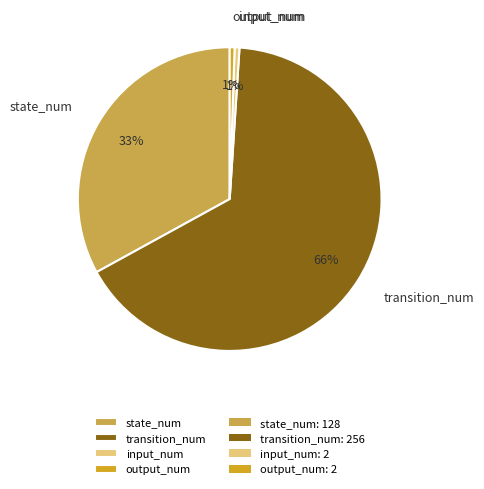

To the nearest percent, what is the average slice percentage?

25%